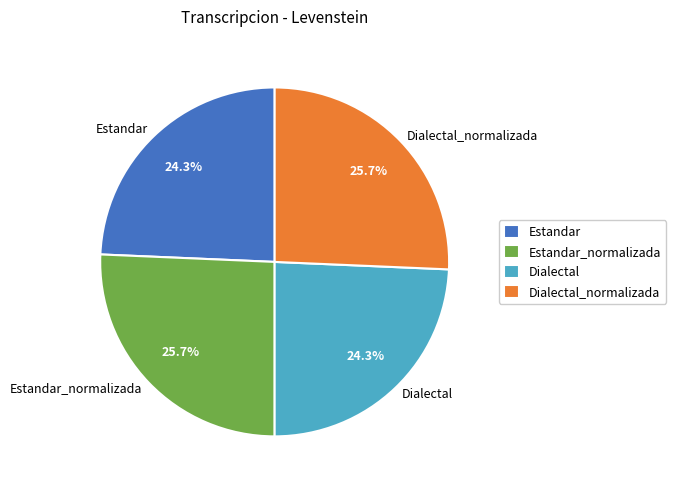

Does any single category account for the majority?

No